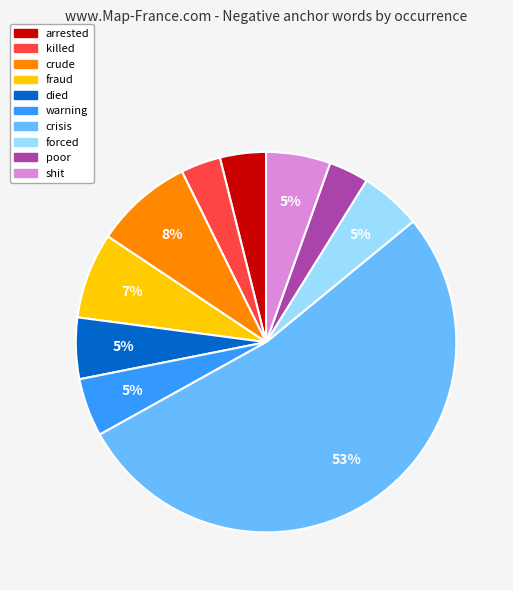

True or false: crude accounts for 17% of the total.

False